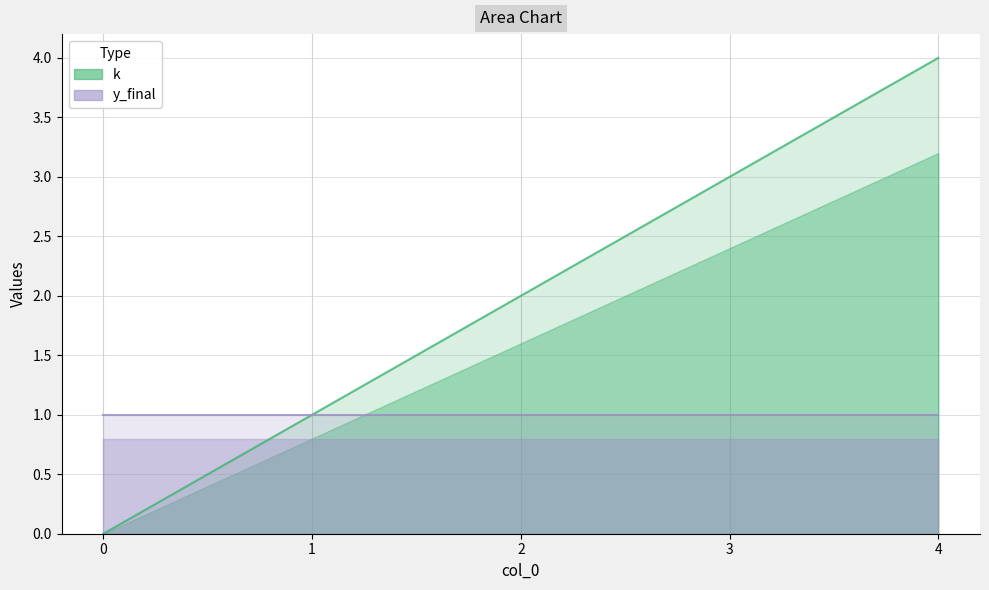

True or false: the data shows 4 at 4.

True